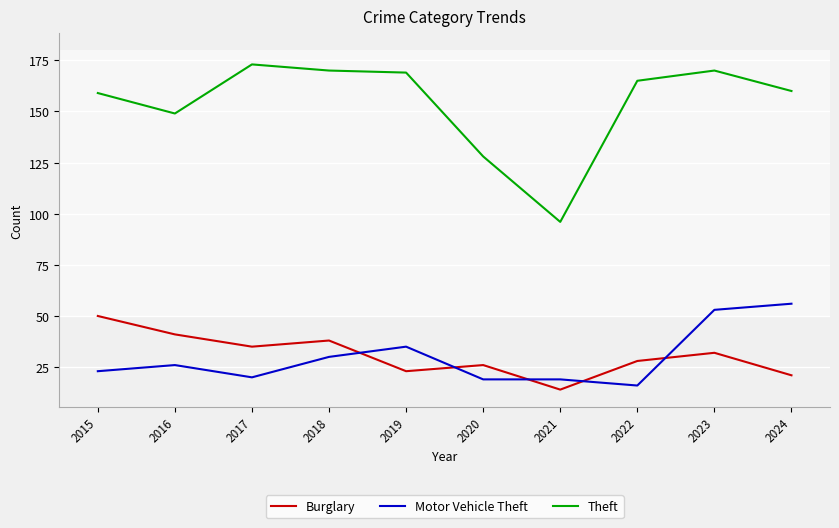

What is the greatest value displayed?

173